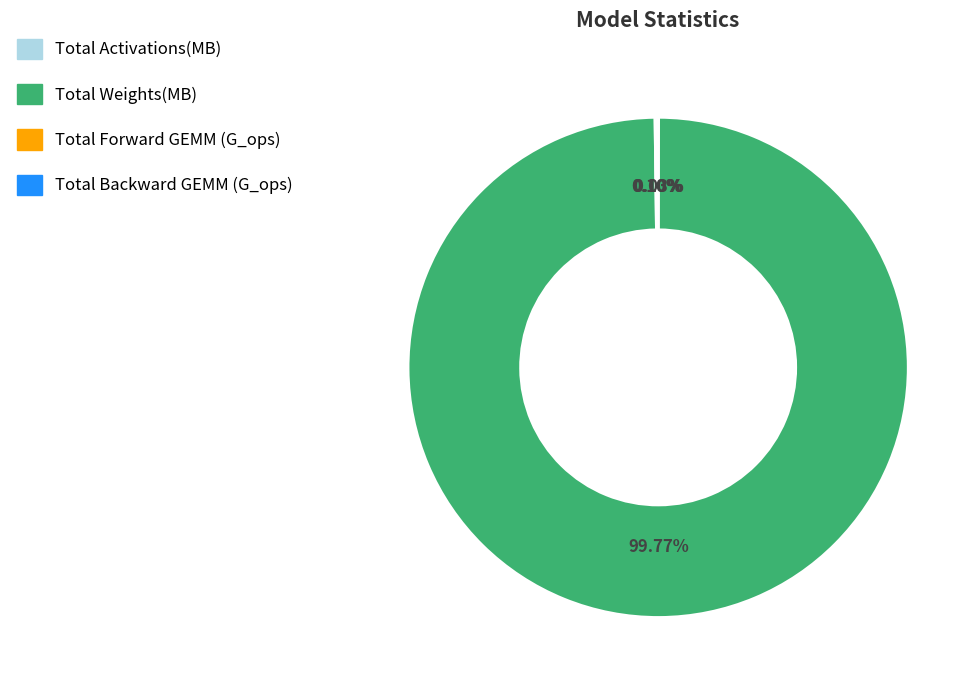

Which category has the biggest portion of the pie?

Total Weights(MB)